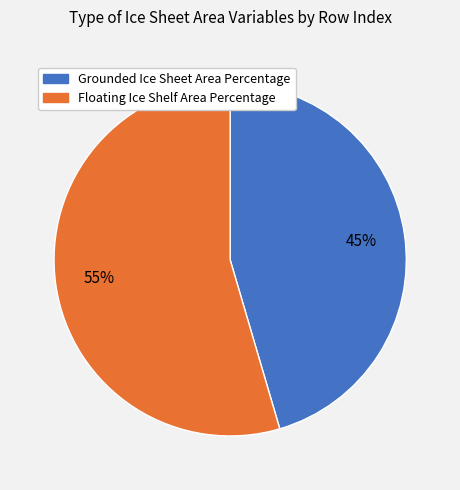

How many slices are in this pie chart?

2